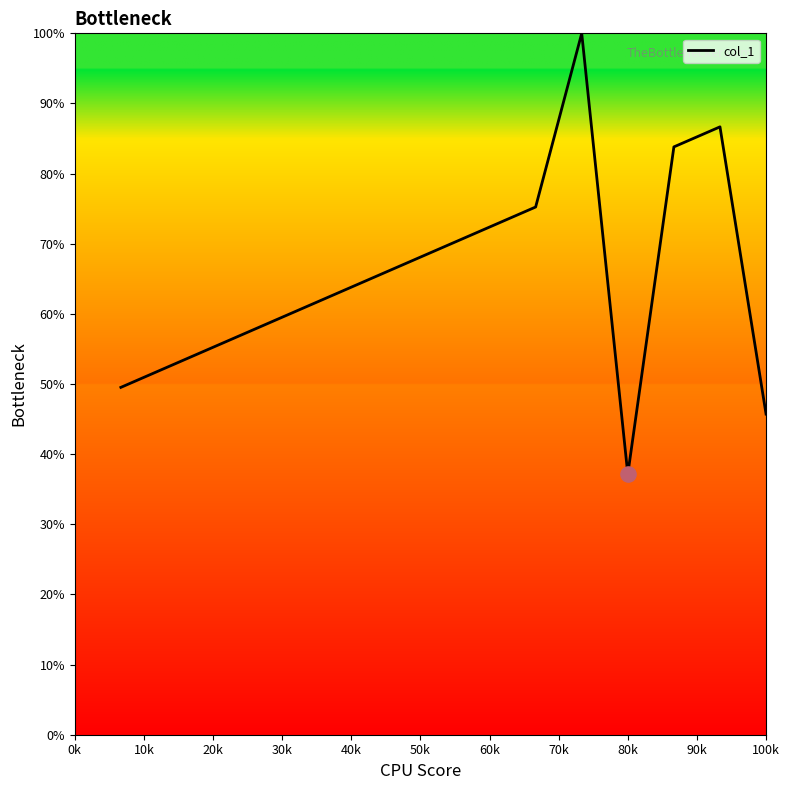

What is the greatest value displayed?

100.0